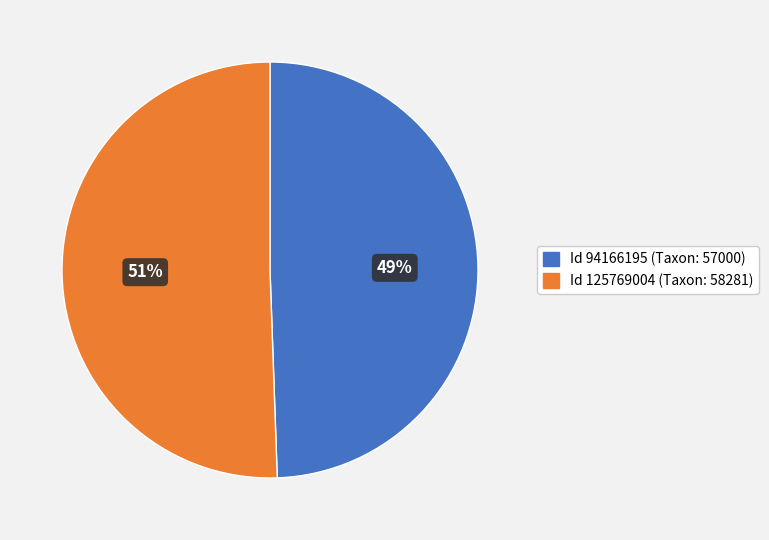

Which has a higher value, Id 94166195 (Taxon: 57000) or Id 125769004 (Taxon: 58281)?

Id 125769004 (Taxon: 58281)